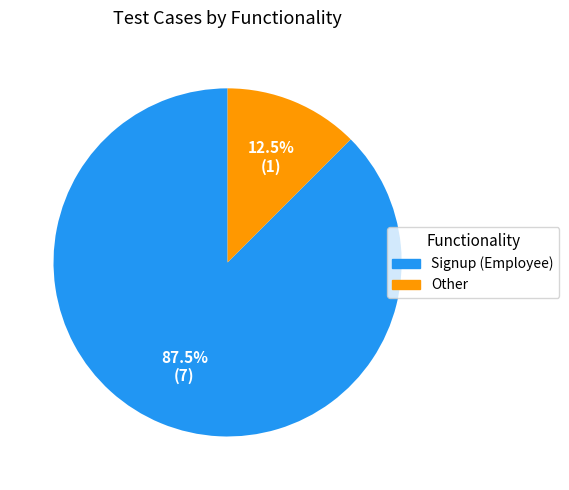

To the nearest percent, what is the difference between the largest and smallest slice percentages?

75%